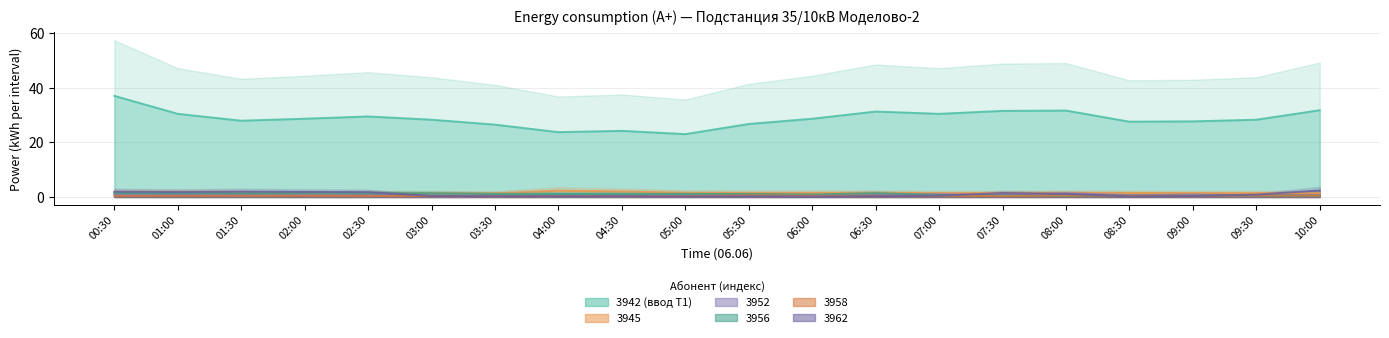

Reading right to left, transcribe all the data shown in this chart.

10:00=31.8	09:30=28.3	09:00=27.7	08:30=27.6	08:00=31.7	07:30=31.6	07:00=30.5	06:30=31.3	06:00=28.7	05:30=26.8	05:00=23.0	04:30=24.2	04:00=23.8	03:30=26.5	03:00=28.3	02:30=29.5	02:00=28.7	01:30=28.0	01:00=30.5	00:30=37.1